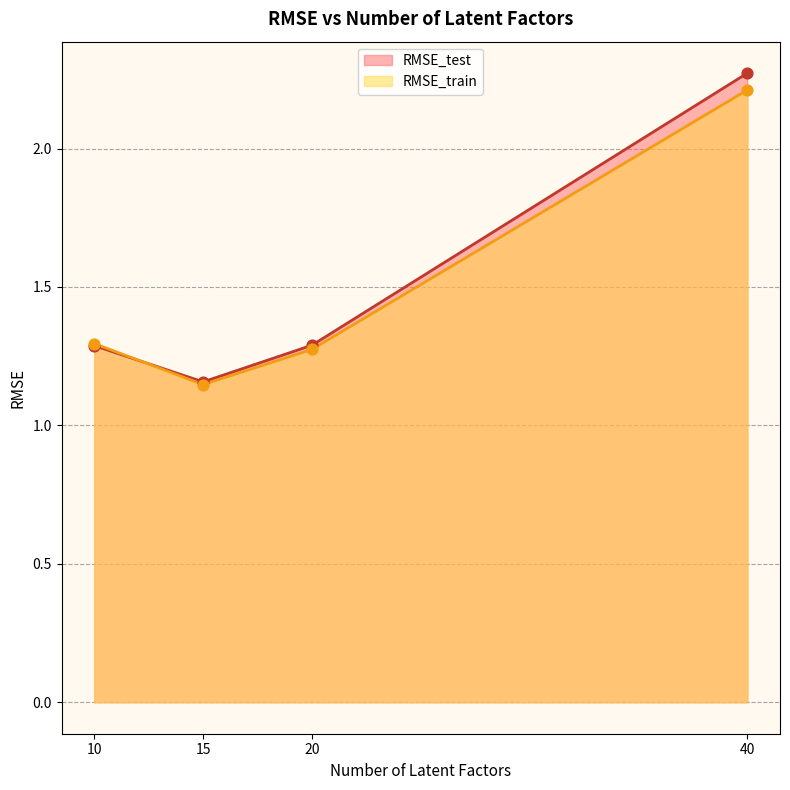

At how many categories does at least one series exceed 1?

4